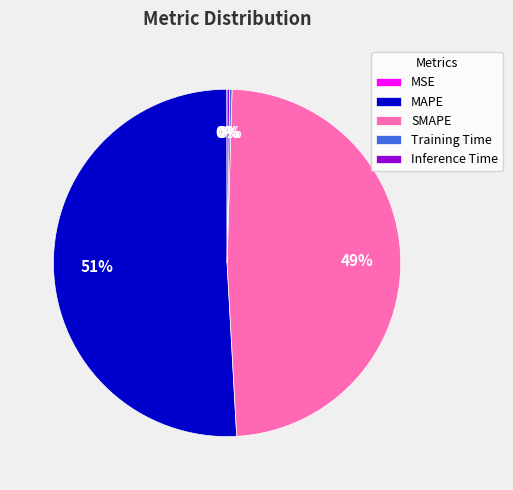

To the nearest percent, what is the average slice percentage?

20%